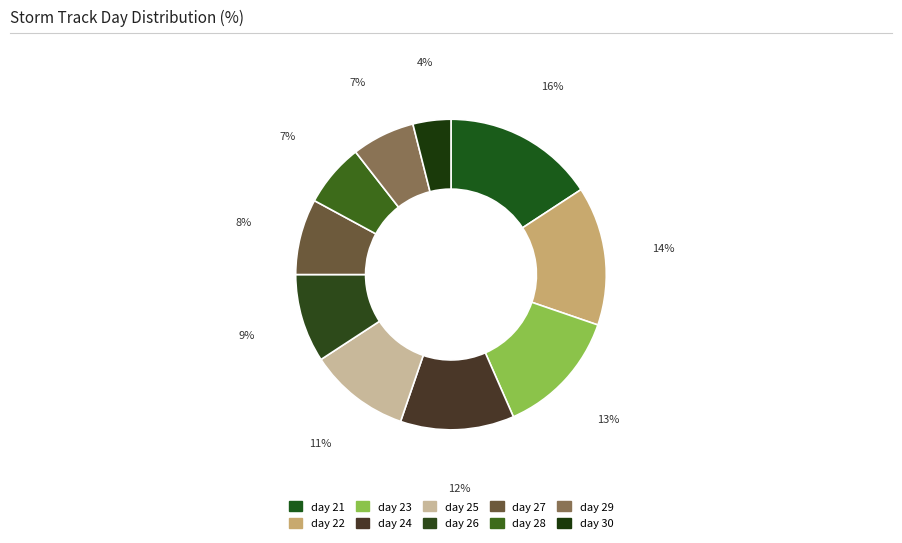

How many slices are in this pie chart?

10